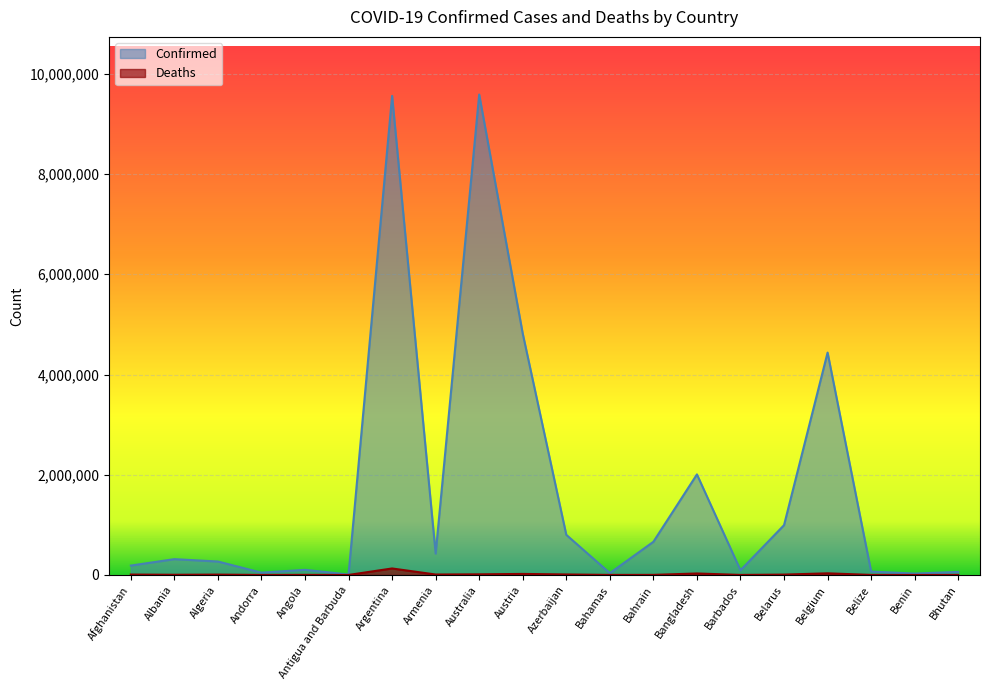

What is the total value across all series at Antigua and Barbuda?

8917